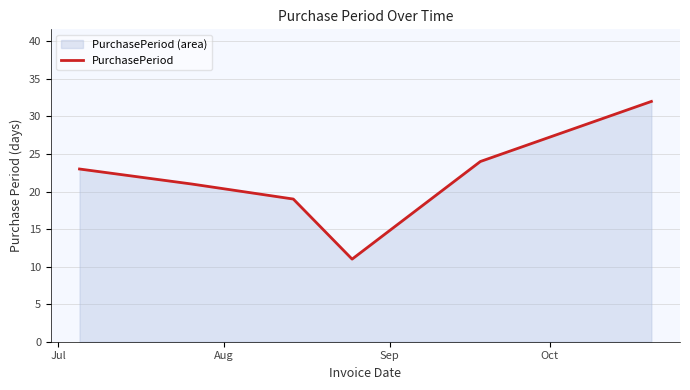

What is the minimum value shown in the chart?

11